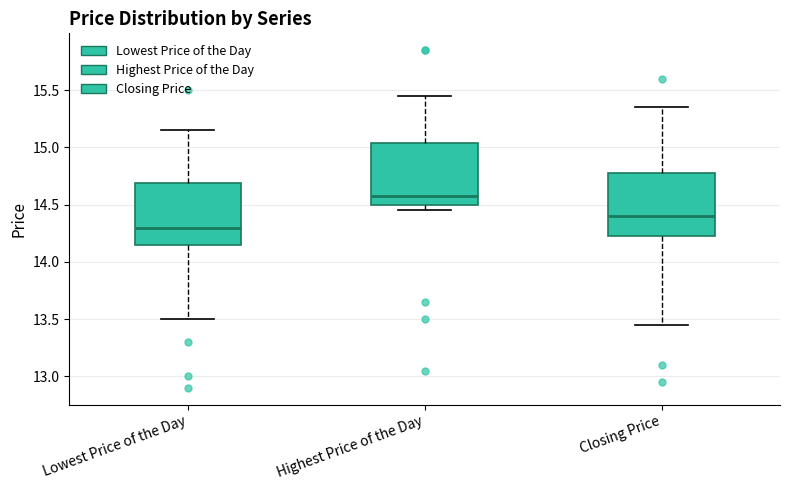

Where does the lower whisker of the box for Closing Price end on the y-axis? The values are not printed on the chart, so give them approximately, as read against the axis.

13.45